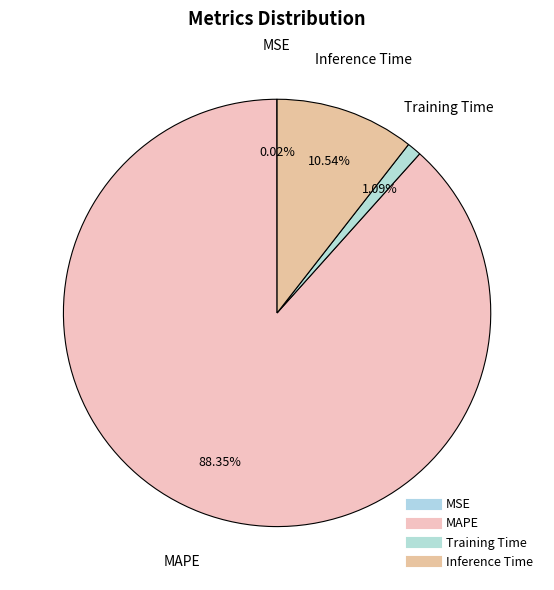

What is the change in value from MSE to MAPE?

+8.8